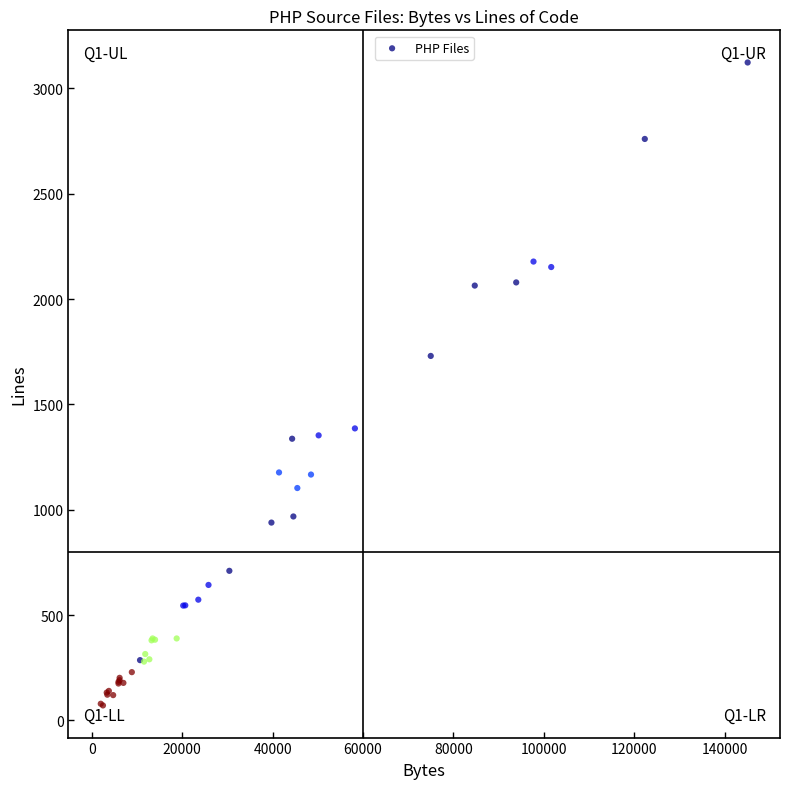

What Y value in the scatter plot is closest to 1597?

1730